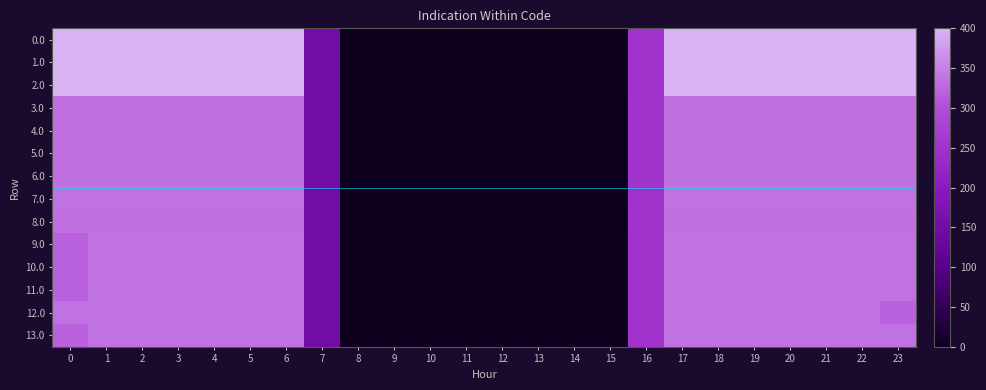

Reading left to right, extract all data points from this chart.

0.0: 0=400.0	1=400.0	2=400.0	3=400.0	4=400.0	5=400.0	6=400.0	7=150.1	8=0.0	9=0.0	10=0.0	11=0.0	12=0.0	13=0.0	14=0.0	15=0.0	16=250.9	17=400.0	18=400.0	19=400.0	20=400.0	21=400.0	22=400.0	23=400.0
1.0: 0=400.0	1=400.0	2=400.0	3=400.0	4=400.0	5=400.0	6=400.0	7=150.1	8=0.0	9=0.0	10=0.0	11=0.0	12=0.0	13=0.0	14=0.0	15=0.0	16=250.9	17=400.0	18=400.0	19=400.0	20=400.0	21=400.0	22=400.0	23=400.0
2.0: 0=400.0	1=400.0	2=400.0	3=400.0	4=400.0	5=400.0	6=400.0	7=150.1	8=0.0	9=0.0	10=0.0	11=0.0	12=0.0	13=0.0	14=0.0	15=0.0	16=250.9	17=400.0	18=400.0	19=400.0	20=400.0	21=400.0	22=400.0	23=400.0
3.0: 0=335.0	1=335.0	2=335.0	3=335.0	4=335.0	5=335.0	6=335.0	7=150.1	8=0.0	9=0.0	10=0.0	11=0.0	12=0.0	13=0.0	14=0.0	15=0.0	16=252.7	17=335.0	18=335.0	19=335.0	20=335.0	21=335.0	22=335.0	23=335.0
4.0: 0=335.0	1=335.0	2=335.0	3=335.0	4=335.0	5=335.0	6=335.0	7=150.1	8=0.0	9=0.0	10=0.0	11=0.0	12=0.0	13=0.0	14=0.3	15=0.0	16=252.4	17=335.0	18=335.0	19=335.0	20=335.0	21=335.0	22=335.0	23=335.0
5.0: 0=335.0	1=335.0	2=335.0	3=335.0	4=335.0	5=335.0	6=335.0	7=150.1	8=0.0	9=0.0	10=0.0	11=0.0	12=0.0	13=0.0	14=0.0	15=0.0	16=252.7	17=335.0	18=335.0	19=335.0	20=335.0	21=335.0	22=335.0	23=335.0
6.0: 0=335.0	1=335.0	2=335.0	3=335.0	4=335.0	5=335.0	6=335.0	7=150.1	8=0.0	9=0.0	10=0.0	11=0.0	12=0.0	13=0.0	14=0.0	15=0.0	16=252.7	17=335.0	18=335.0	19=335.0	20=335.0	21=335.0	22=335.0	23=335.0
7.0: 0=336.0	1=336.0	2=336.0	3=336.0	4=336.0	5=336.0	6=336.0	7=150.1	8=0.0	9=0.0	10=0.0	11=0.0	12=0.0	13=0.0	14=0.0	15=0.0	16=250.9	17=336.0	18=336.0	19=336.0	20=336.0	21=336.0	22=336.0	23=336.0
8.0: 0=335.0	1=335.0	2=335.0	3=335.0	4=335.0	5=335.0	6=335.0	7=150.1	8=0.0	9=0.0	10=0.0	11=0.0	12=0.0	13=0.0	14=0.0	15=0.0	16=252.7	17=335.0	18=335.0	19=335.0	20=335.0	21=335.0	22=335.0	23=335.0
9.0: 0=321.7	1=336.0	2=336.0	3=336.0	4=336.0	5=336.0	6=336.0	7=150.1	8=0.0	9=0.0	10=0.0	11=0.0	12=0.0	13=0.0	14=0.0	15=0.0	16=250.9	17=336.0	18=336.0	19=336.0	20=336.0	21=336.0	22=336.0	23=336.0
10.0: 0=321.7	1=336.0	2=336.0	3=336.0	4=336.0	5=336.0	6=336.0	7=150.1	8=0.0	9=0.0	10=0.0	11=0.0	12=0.0	13=0.0	14=0.0	15=0.0	16=250.9	17=336.0	18=336.0	19=336.0	20=336.0	21=336.0	22=336.0	23=336.0
11.0: 0=321.7	1=336.0	2=336.0	3=336.0	4=336.0	5=336.0	6=336.0	7=150.1	8=0.0	9=0.0	10=0.0	11=0.0	12=0.0	13=0.0	14=0.0	15=0.0	16=250.9	17=336.0	18=336.0	19=336.0	20=336.0	21=336.0	22=336.0	23=336.0
12.0: 0=336.0	1=336.0	2=336.0	3=336.0	4=336.0	5=336.0	6=336.0	7=150.1	8=0.0	9=0.0	10=0.0	11=0.0	12=0.0	13=0.0	14=0.0	15=0.0	16=250.9	17=336.0	18=336.0	19=336.0	20=336.0	21=336.0	22=336.0	23=321.7
13.0: 0=321.7	1=336.0	2=336.0	3=336.0	4=336.0	5=336.0	6=336.0	7=150.1	8=0.0	9=0.0	10=0.0	11=0.0	12=0.0	13=0.0	14=0.0	15=0.0	16=250.9	17=336.0	18=336.0	19=336.0	20=336.0	21=336.0	22=336.0	23=336.0